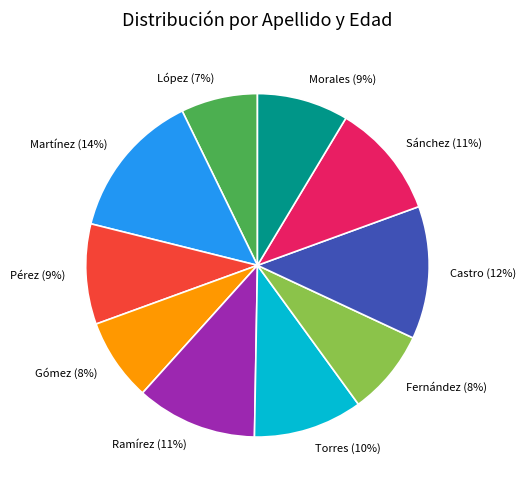

Does any single category account for the majority?

No